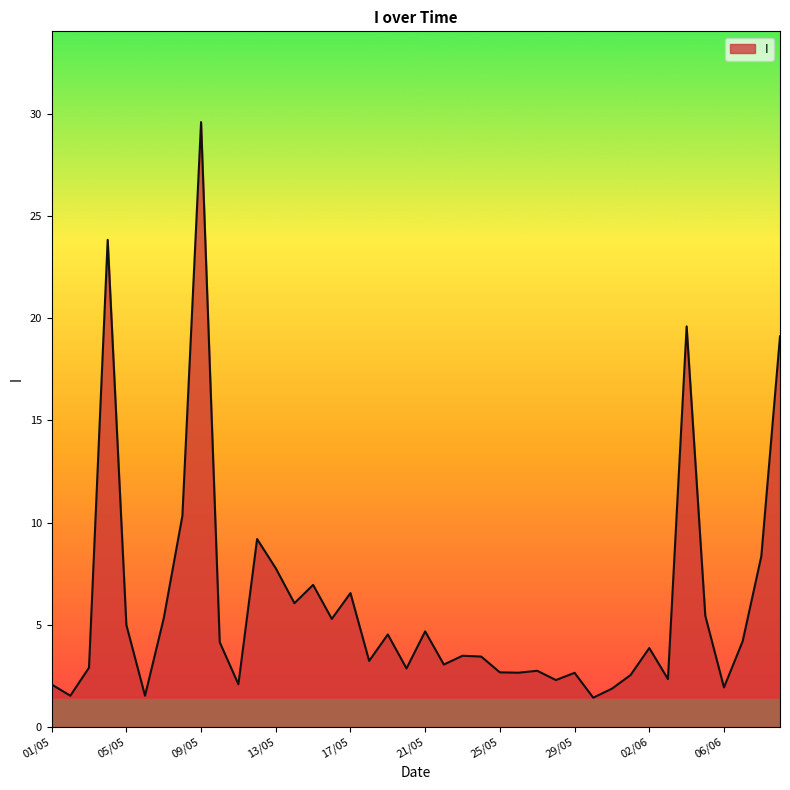

What is the smallest value displayed?

1.4